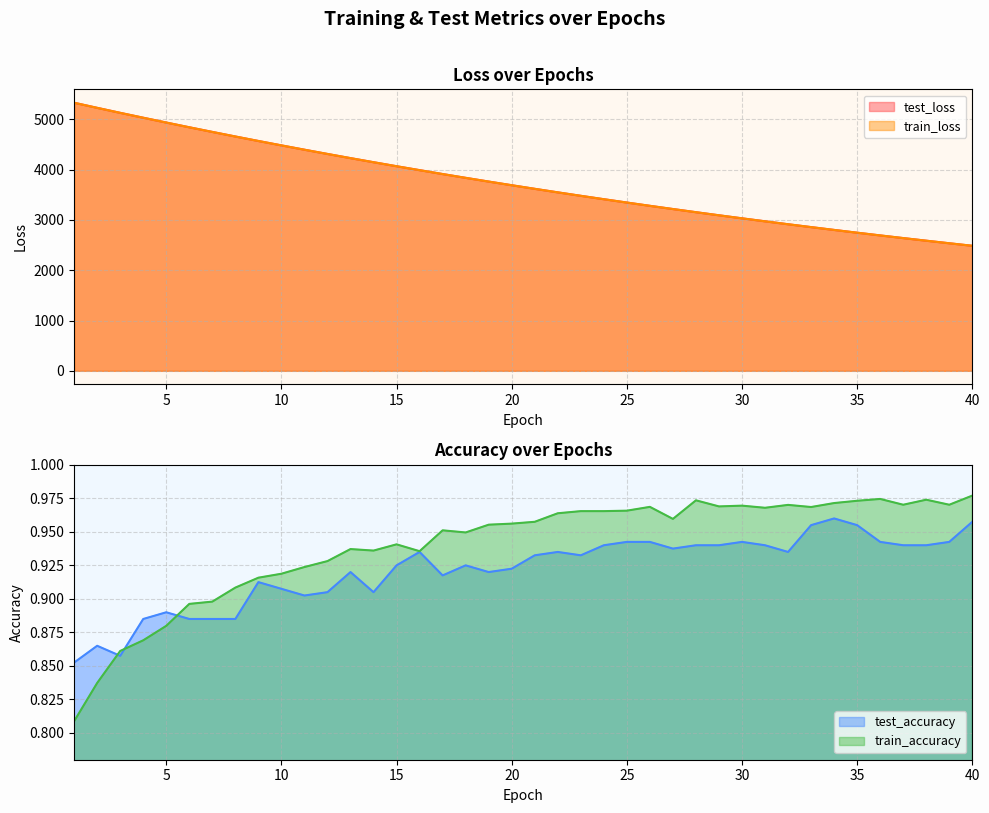

How many lines are shown in the chart?

4